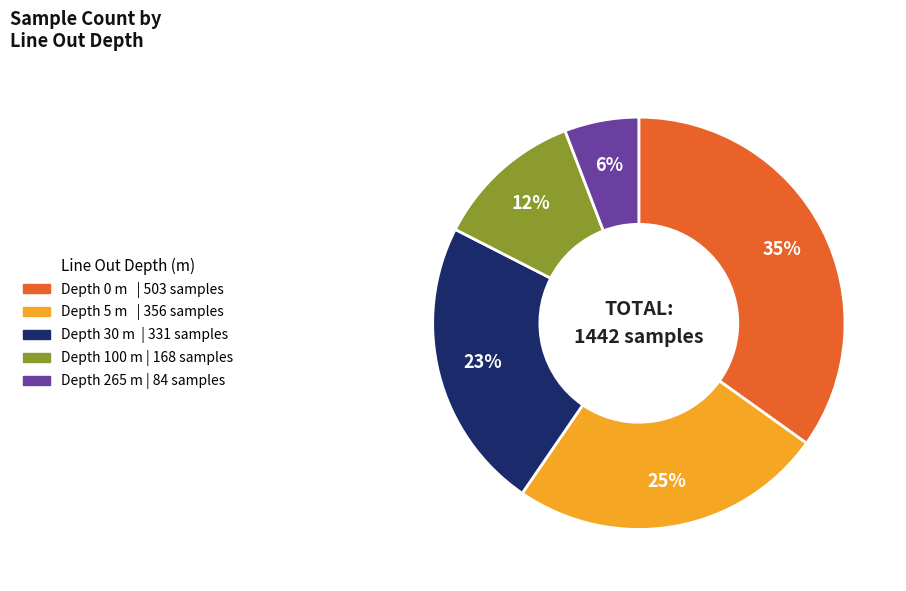

To the nearest percent, what is the average slice percentage?

20%